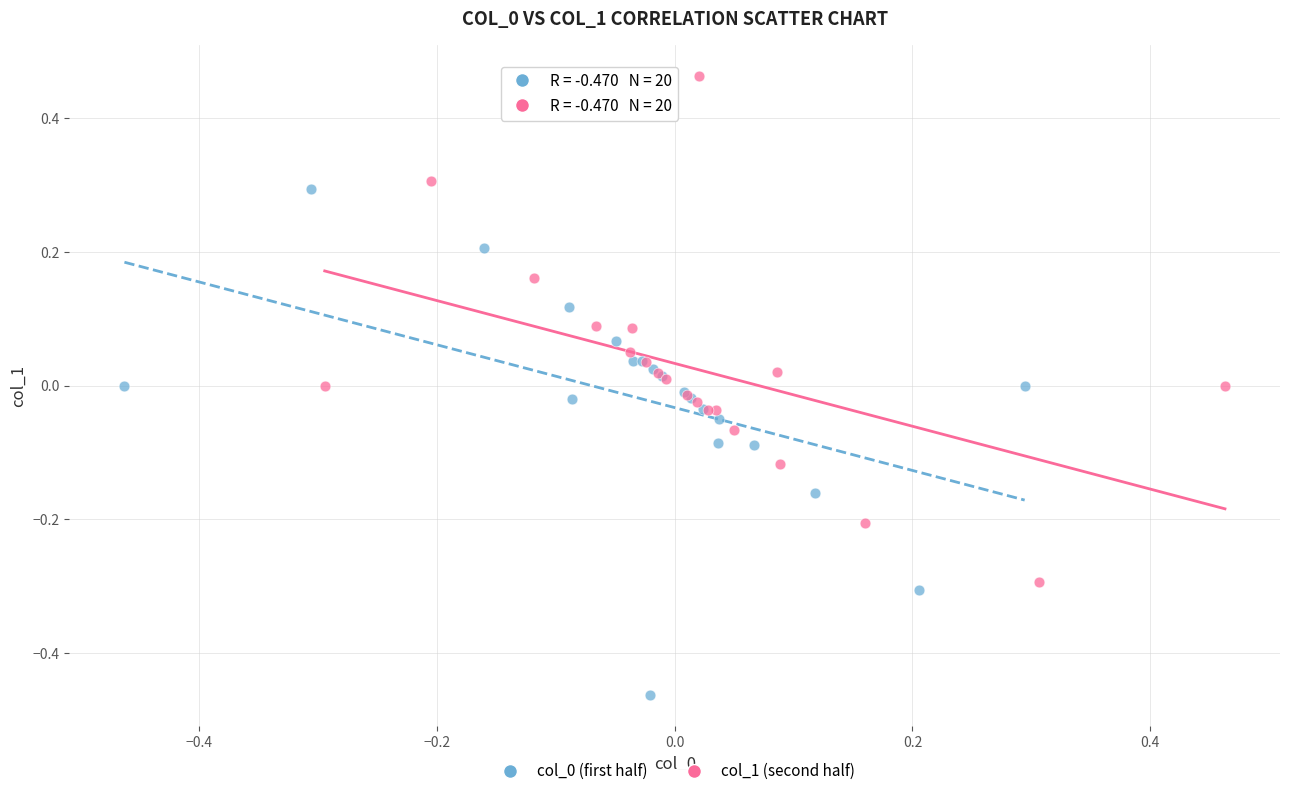

Which series reaches the maximum Y coordinate?

col_1 (second half)